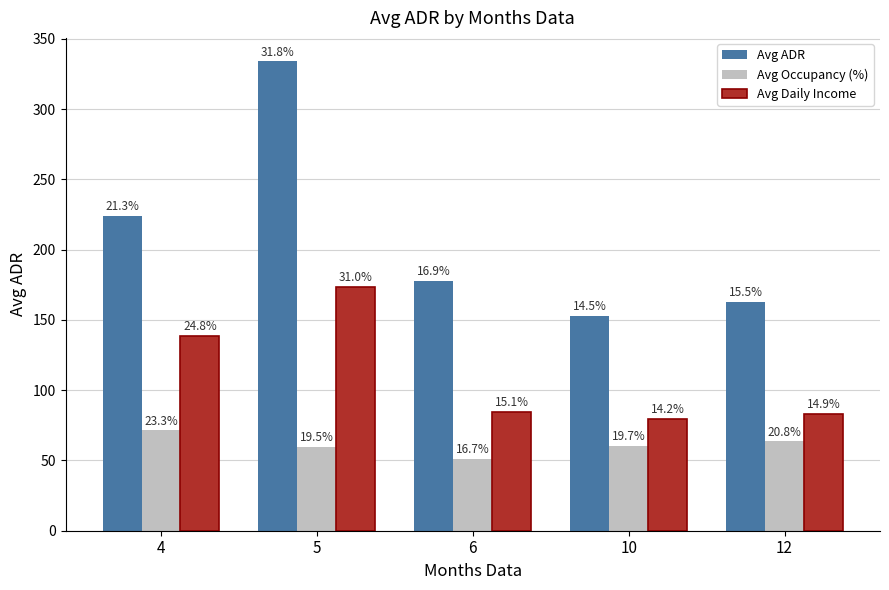

What are all the series names shown in the legend?

Avg ADR, Avg Occupancy (%), Avg Daily Income